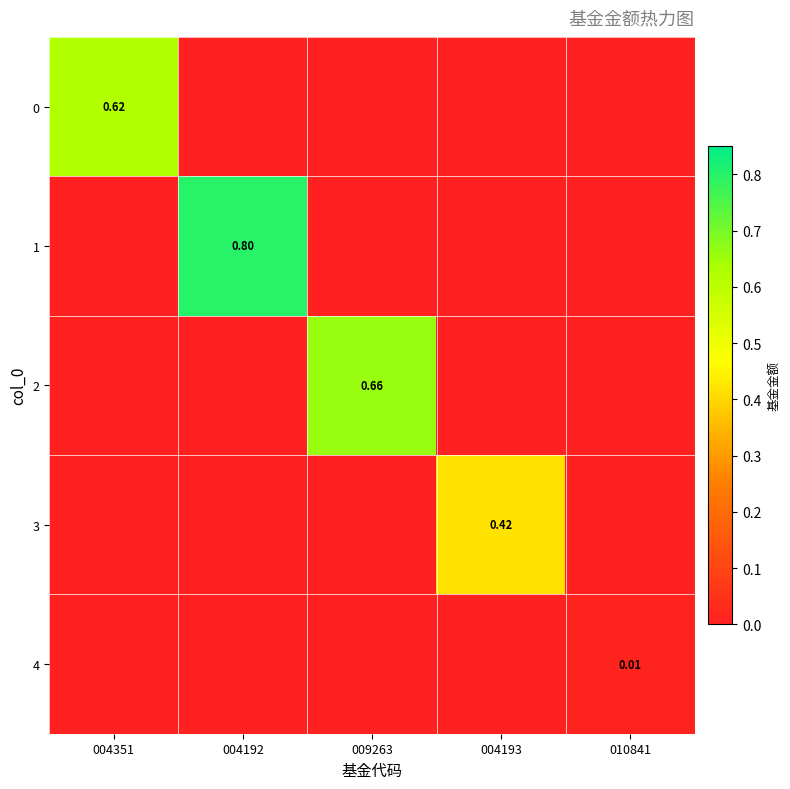

The value of 4 at 004193 is 0.0. True or false?

True